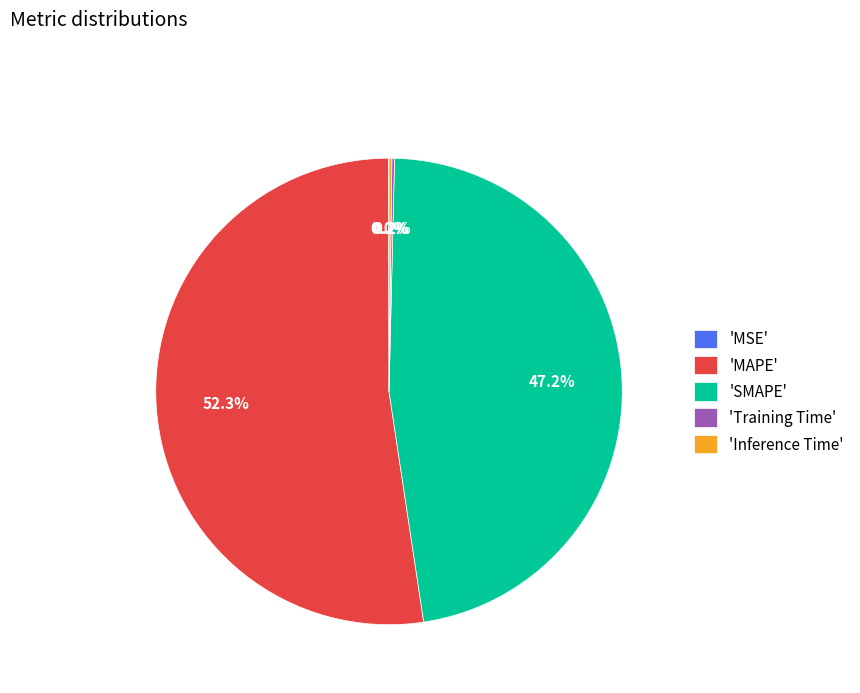

Which category has the biggest portion of the pie?

'MAPE'